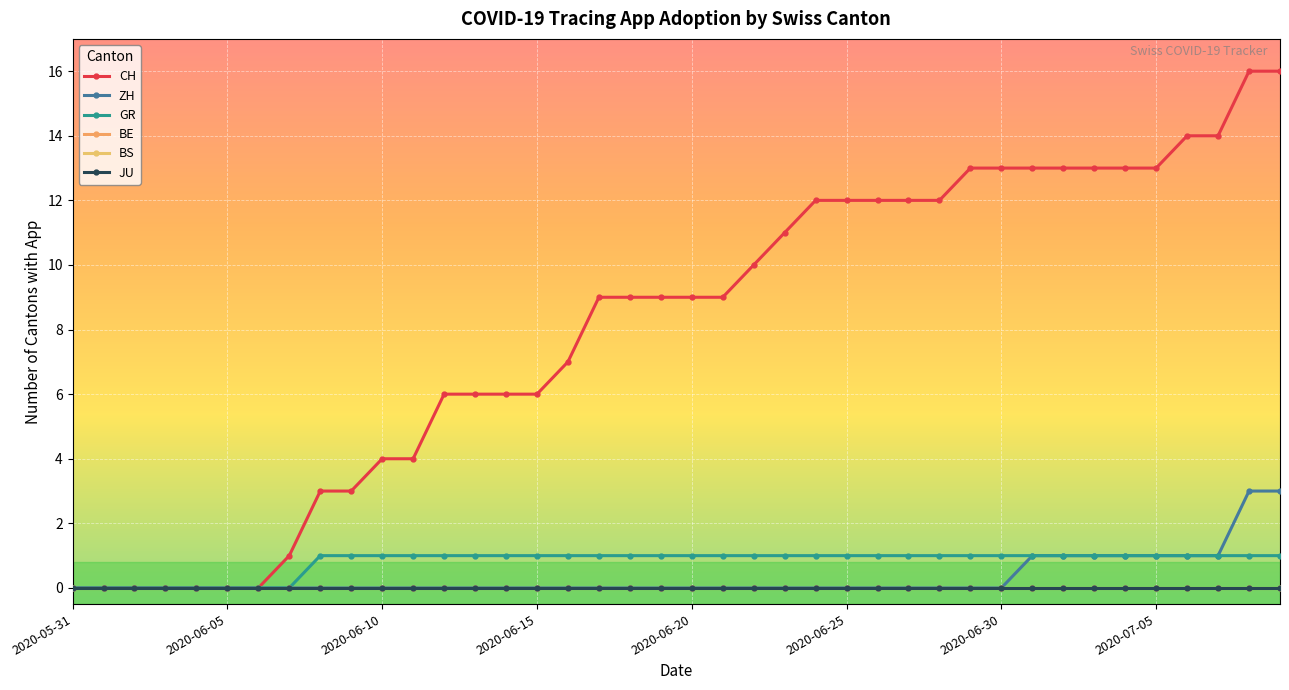

Is this an area chart (filled region under the line)?

No